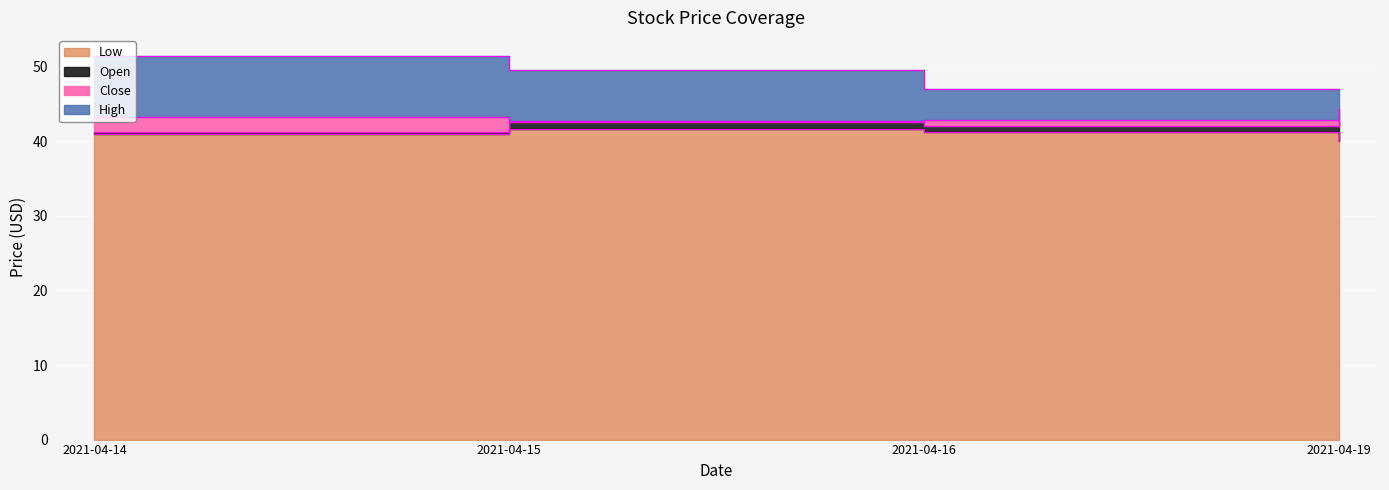

Between 2021-04-16 and 2021-04-19, which is larger?

2021-04-16